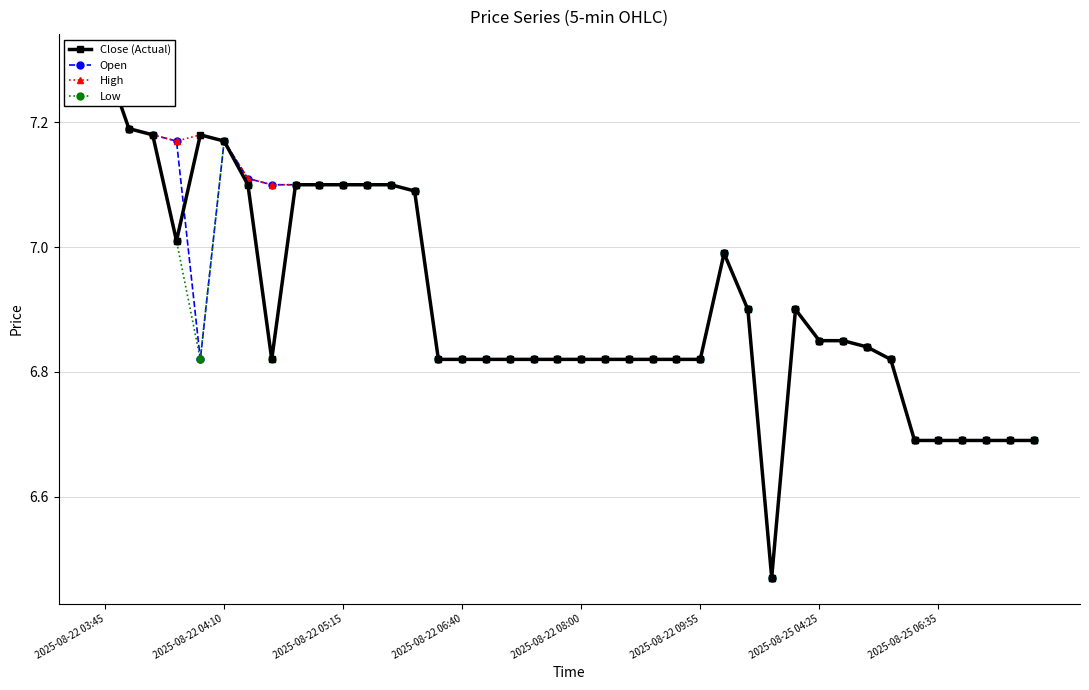

True or false: Low and Close (Actual) intersect in this chart.

False